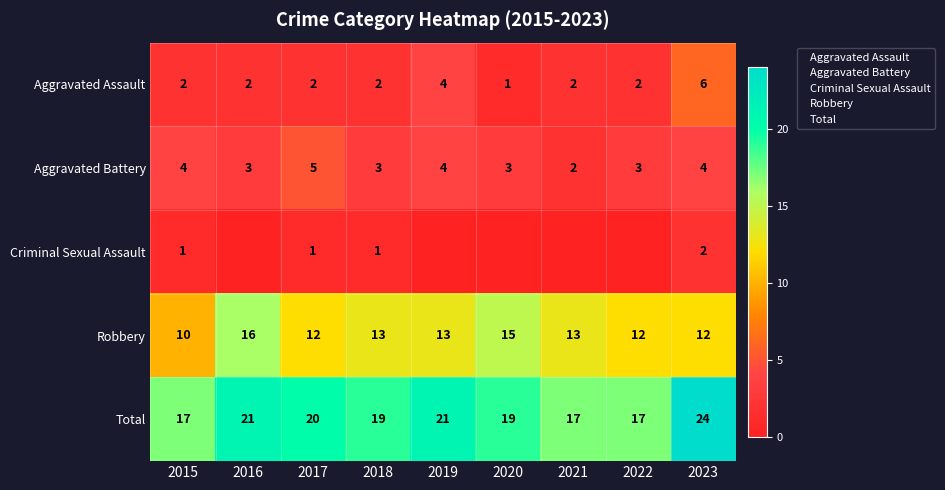

At which category is the sum across all series the highest?

2023